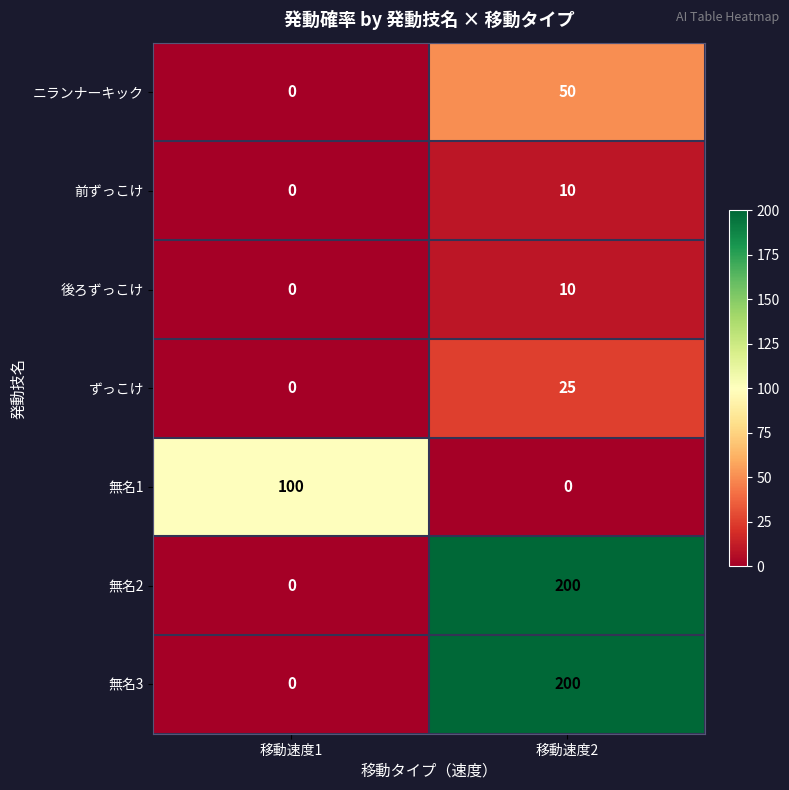

What is the sum of the 後ろずっこけ values at 移動速度2 and 移動速度1?

10